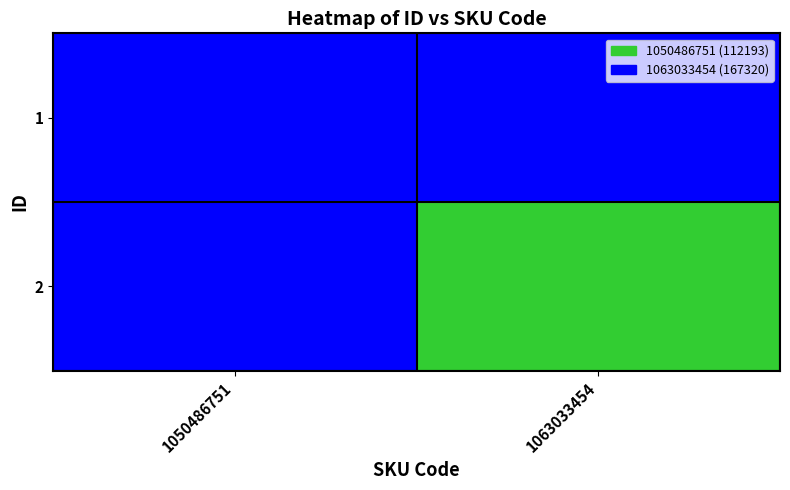

Reading left to right, extract all data points from this chart.

1: 1050486751=112193	1063033454=0
2: 1050486751=0	1063033454=167320